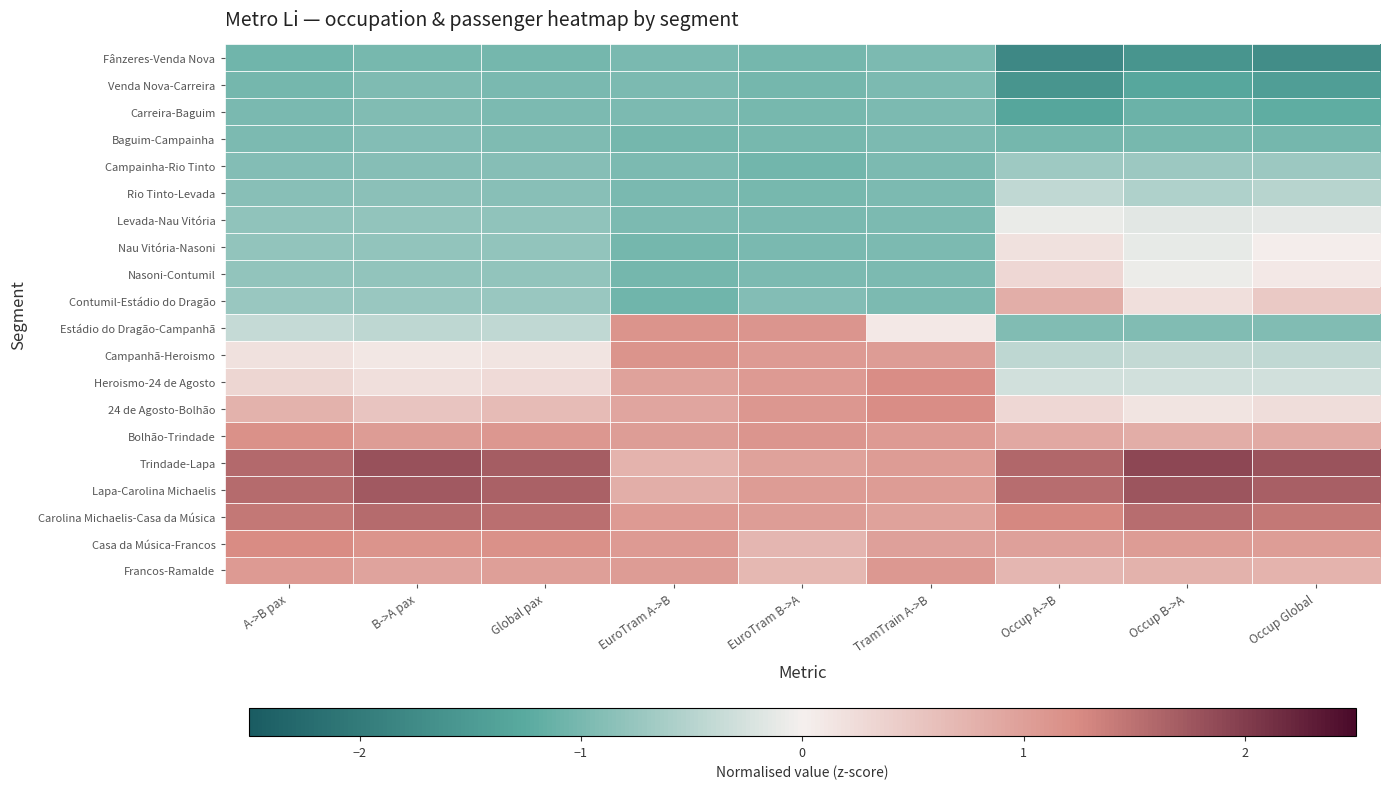

At how many categories does at least one series exceed 0?

9